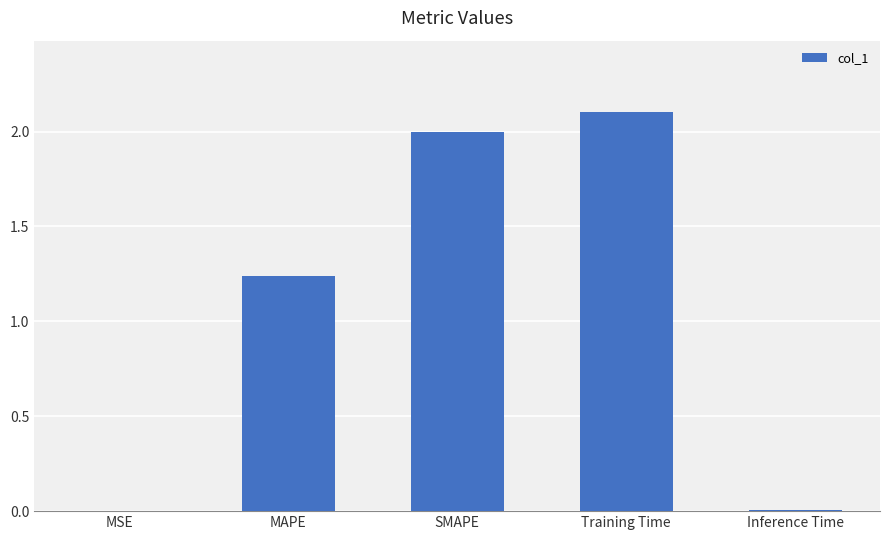

What is the maximum value shown in the chart?

2.1